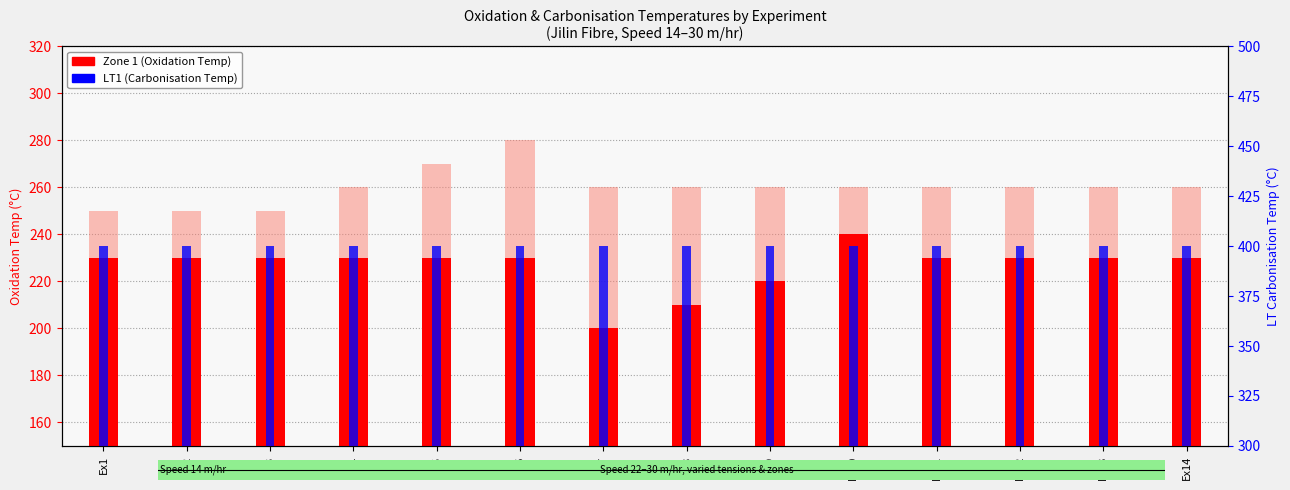

Read the LT1 (Carbonisation) value at Ex2.

400